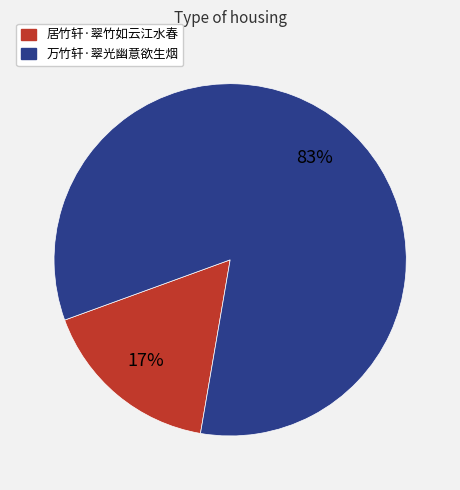

The 居竹轩·翠竹如云江水春 slice represents 9% of the pie. True or false?

False